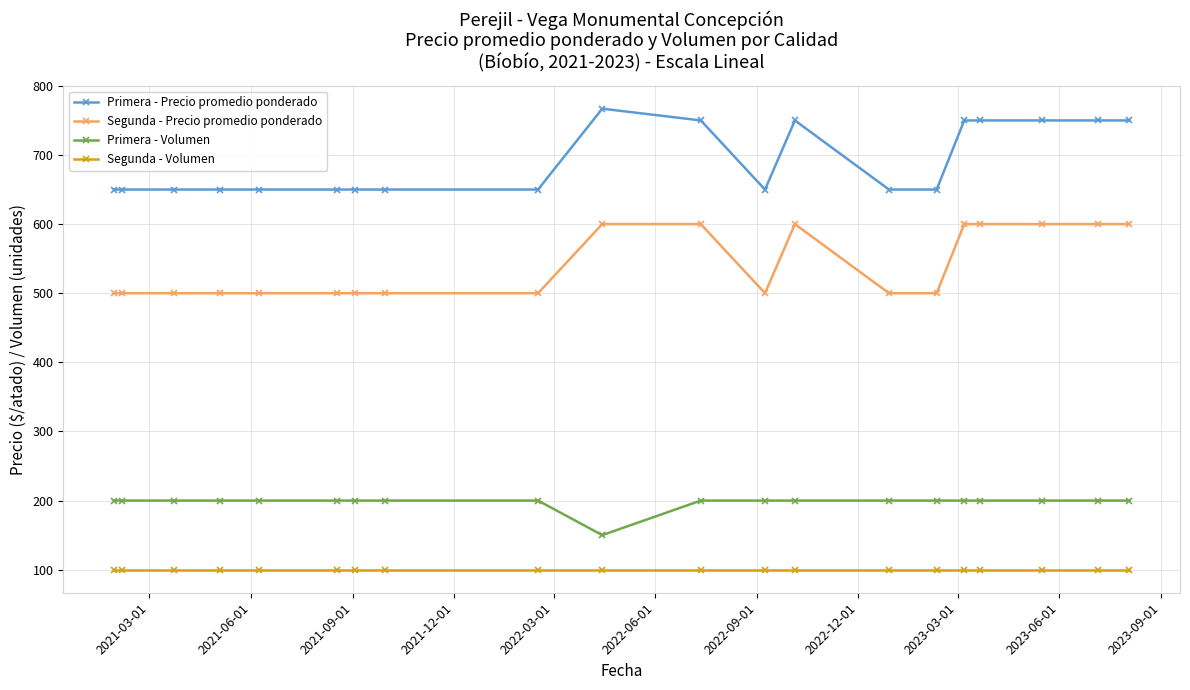

Count the number of categories in the chart.

20